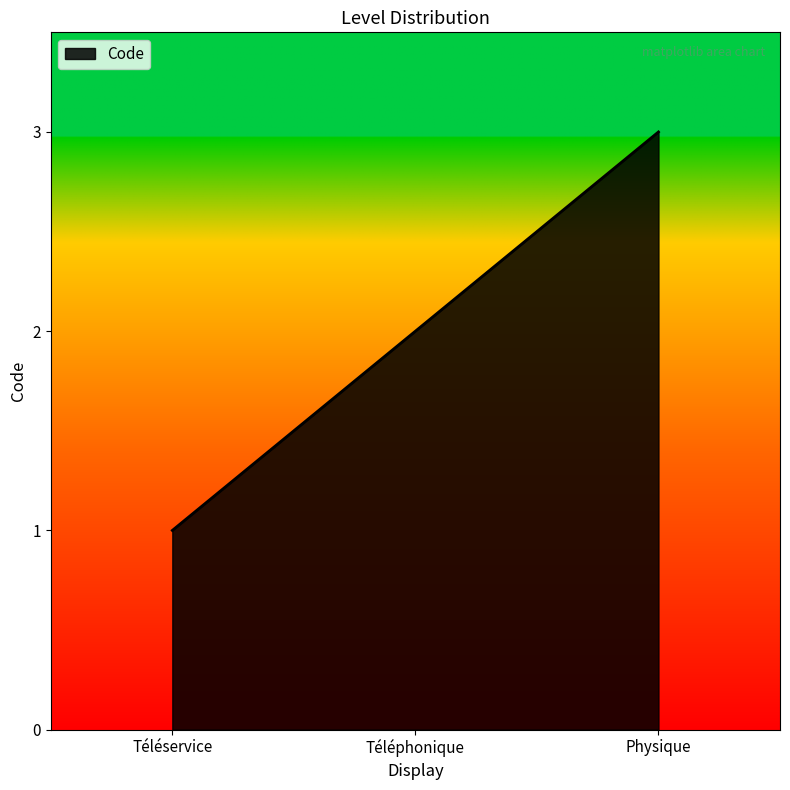

What is the difference between the values at Physique and Téléphonique?

1